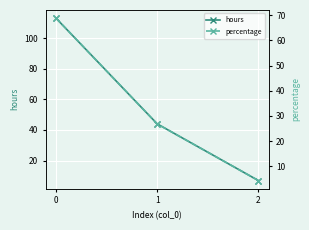

What is the average value of the hours series?

55